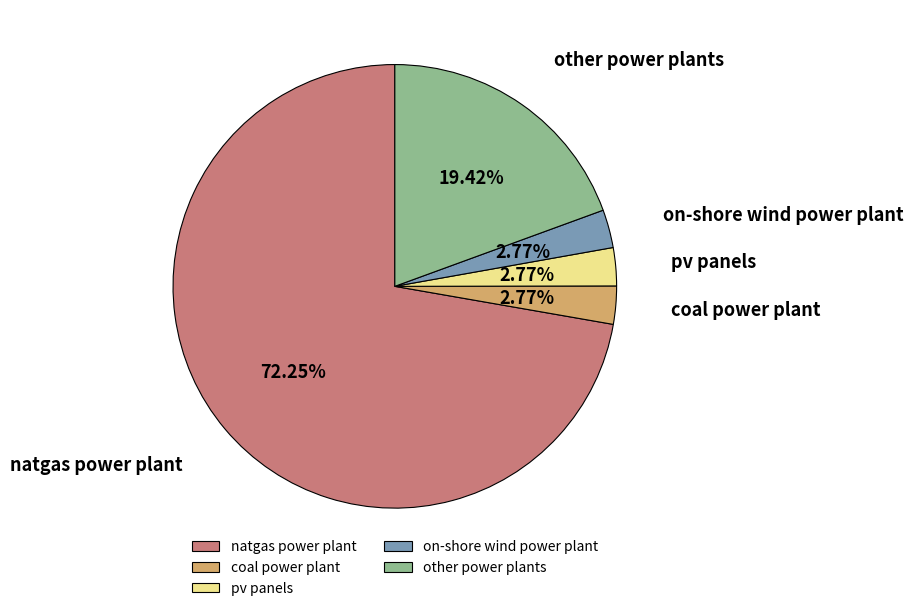

Which has a higher value, other power plants or natgas power plant?

natgas power plant